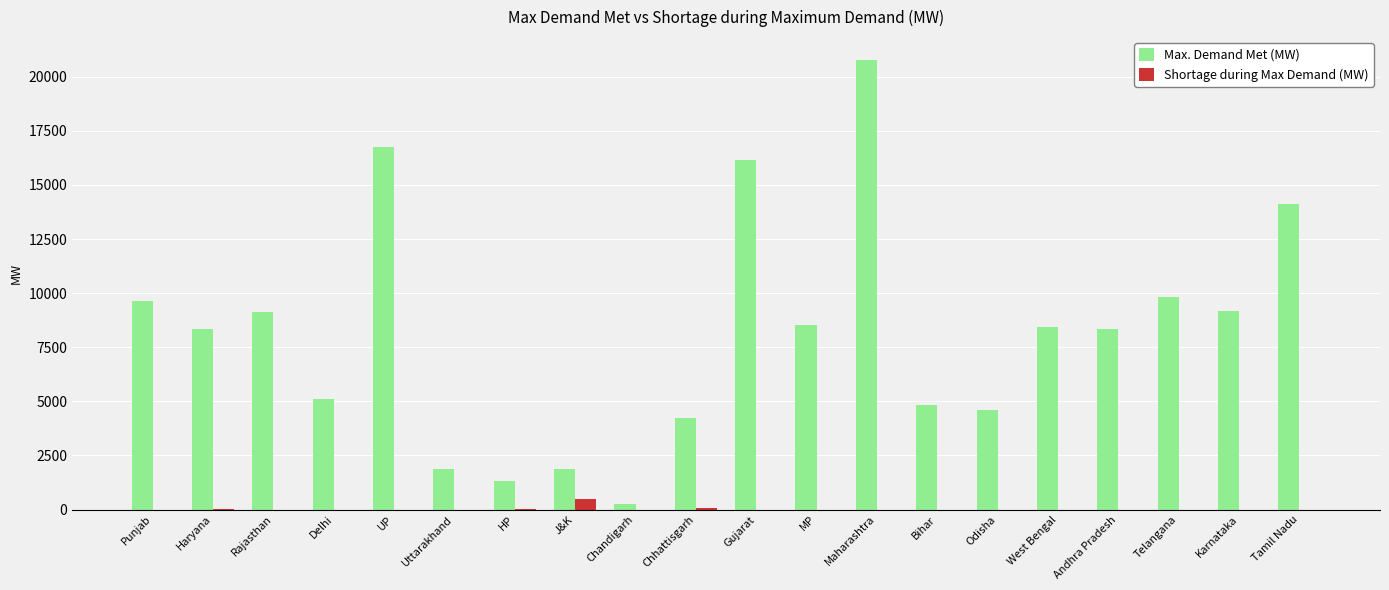

At which category does the chart reach its peak across all series?

Maharashtra